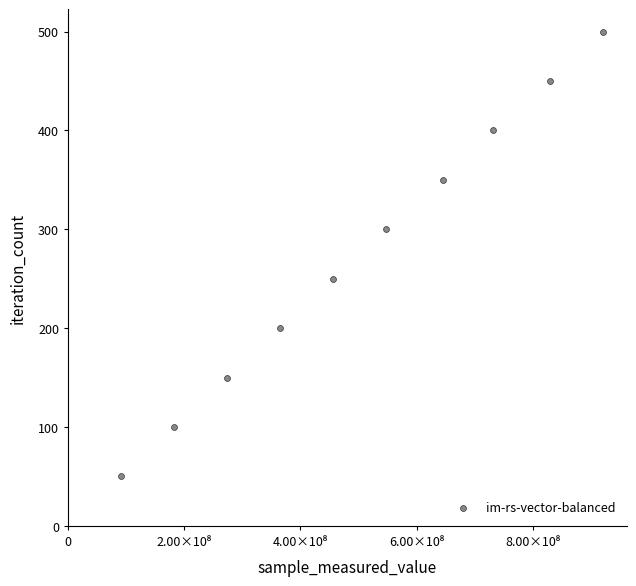

What is the range of X values (max minus min)?

828818182